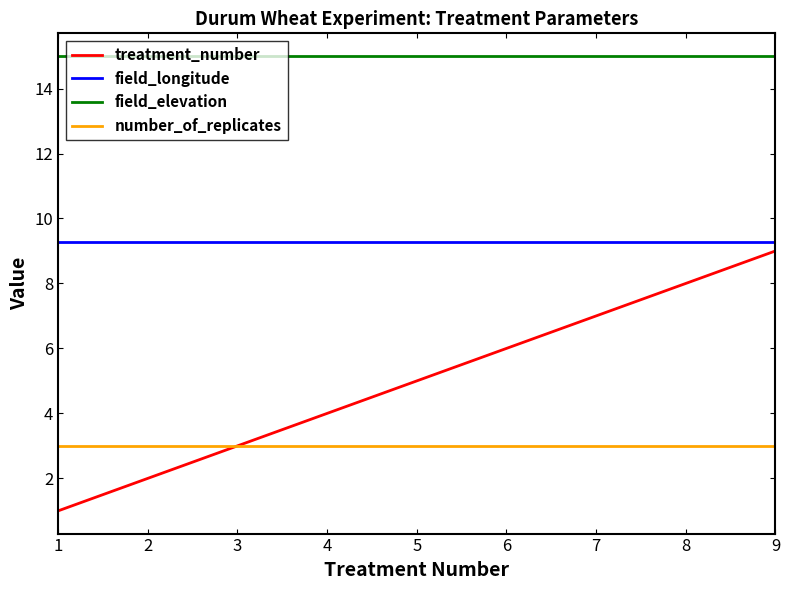

How many lines are shown in the chart?

4